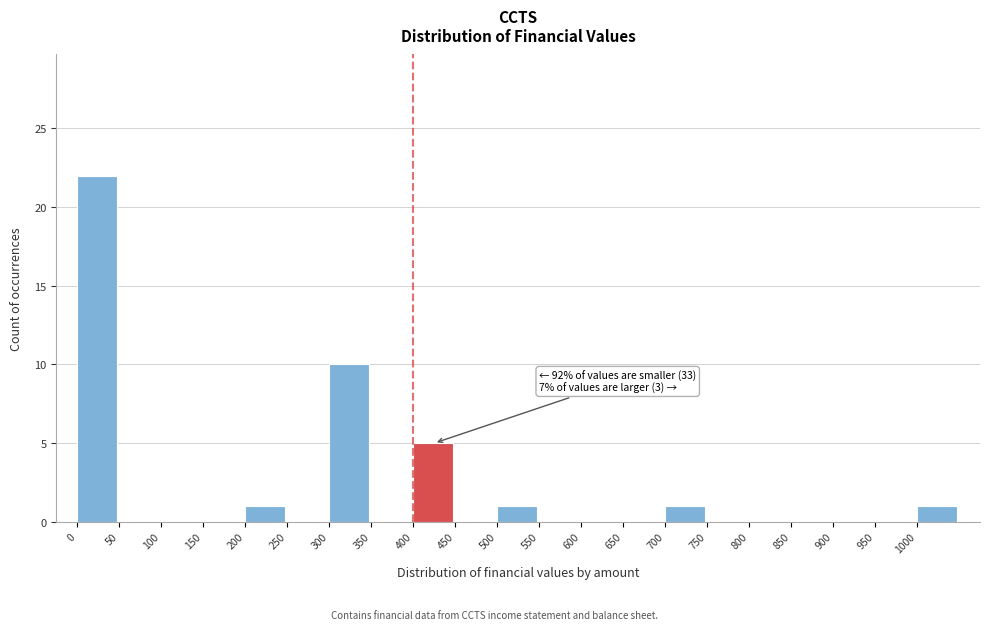

Over which range of the x-axis is the bar tallest?

0 to 50